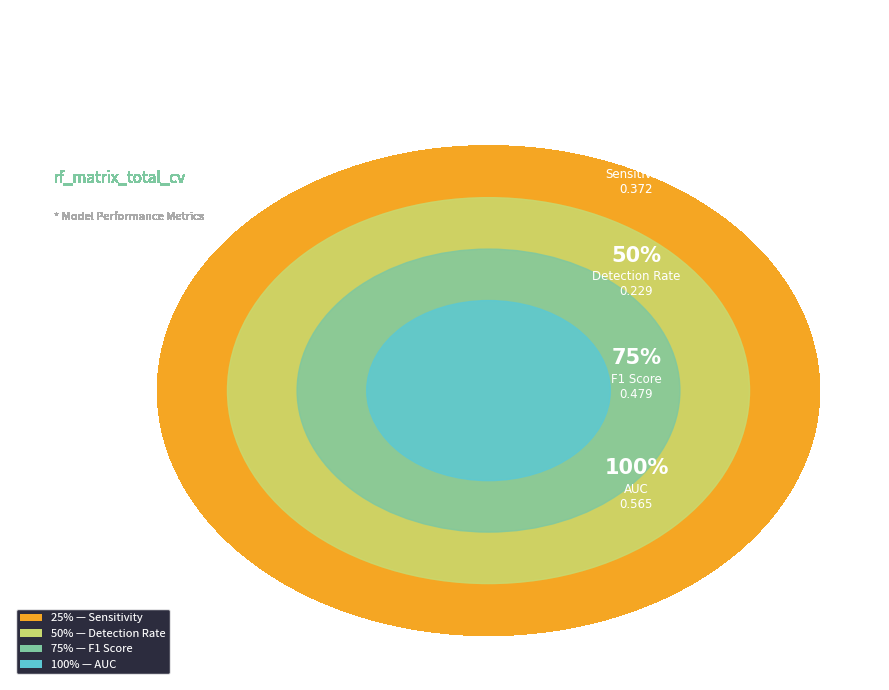

To the nearest percent, what is the average slice percentage?

25%